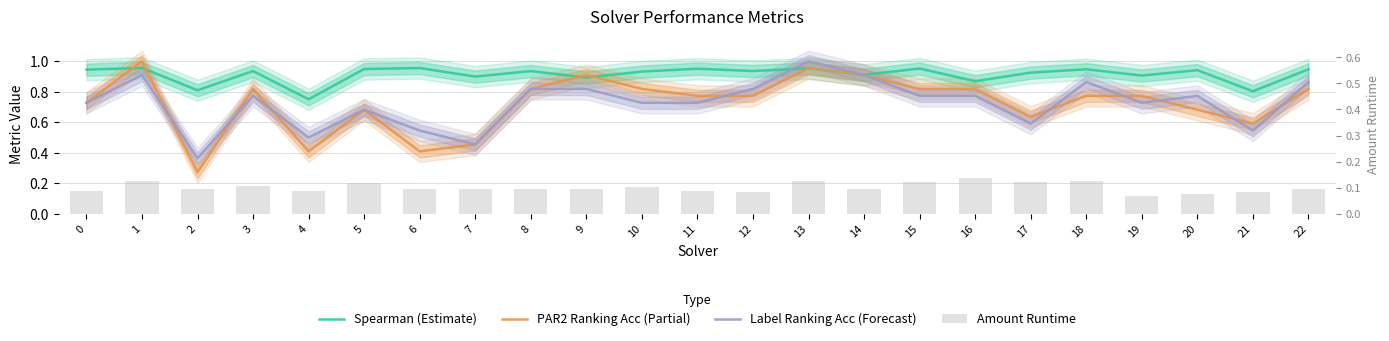

What value does the PAR2 Ranking Acc (Partial) series have at 4?

0.4